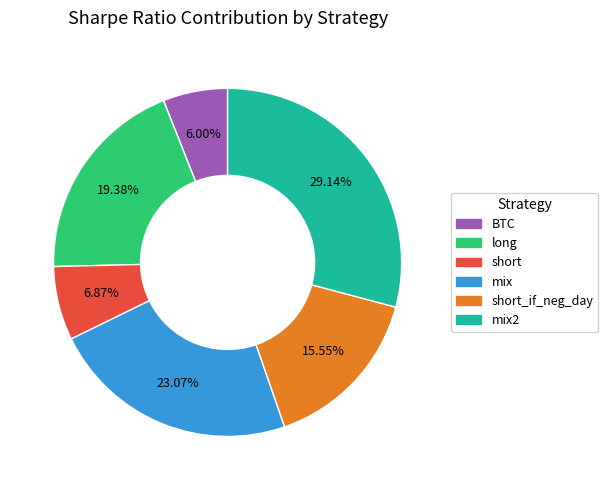

Is there any slice that represents more than half of the pie?

No